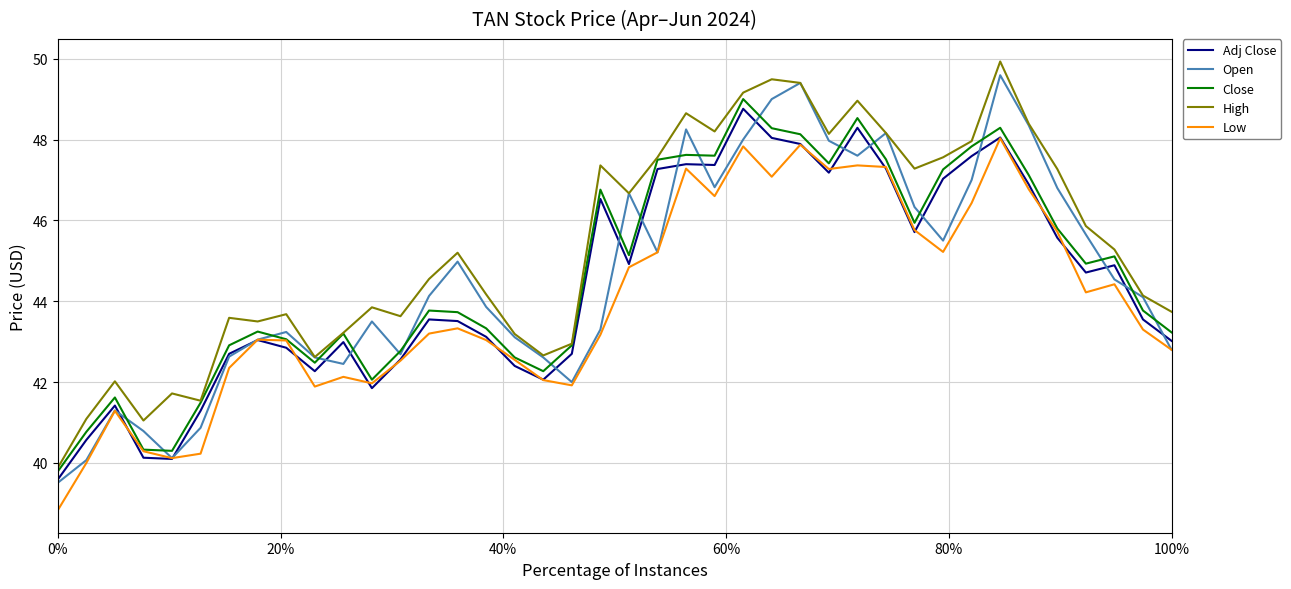

What is the greatest value displayed?

49.9